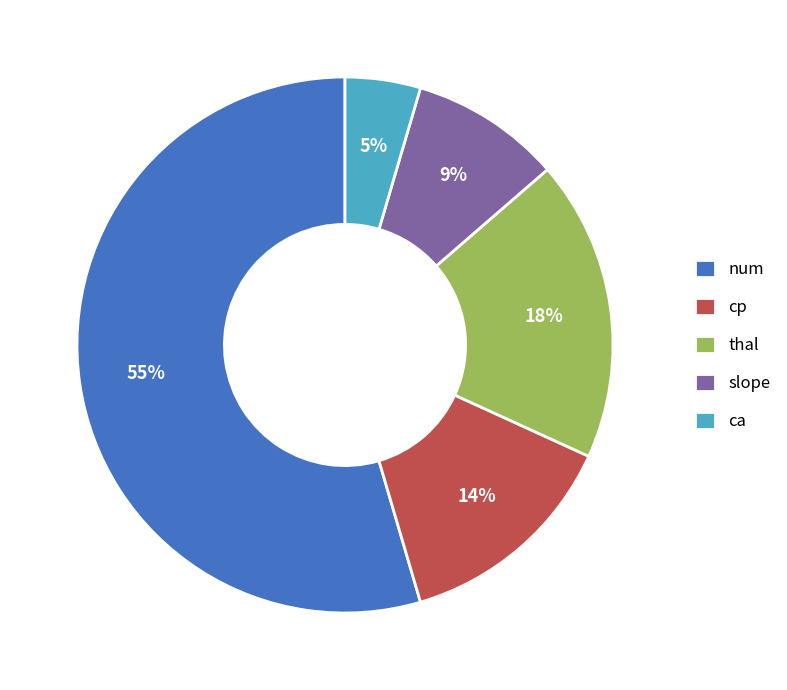

Do cp and thal together represent more than half of the pie?

No